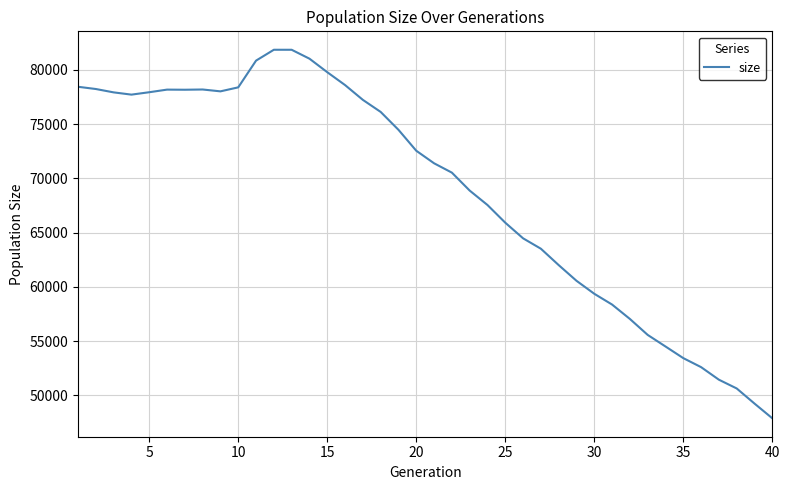

What is the smallest value displayed?

47879